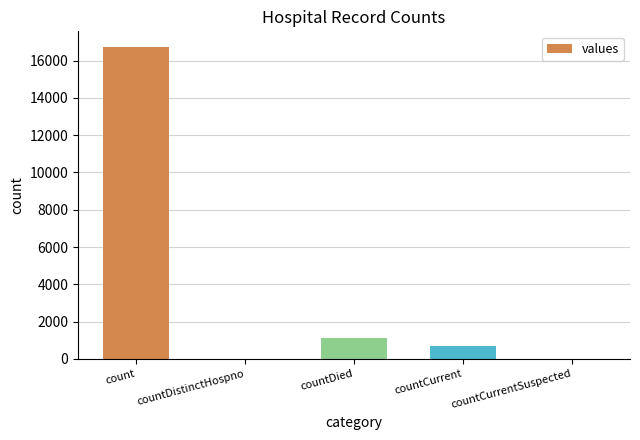

Which has a higher value, countCurrent or count?

count